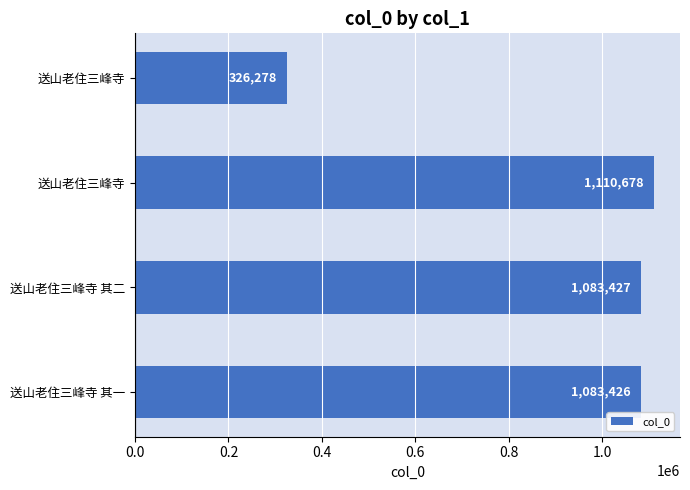

Count the number of data series in this chart.

1